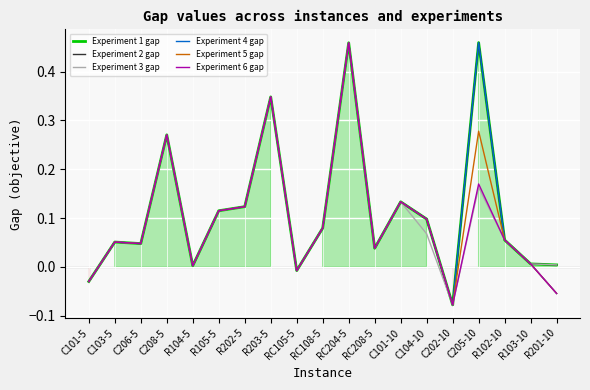

What are all the series names shown in the legend?

Experiment 1 gap, Experiment 2 gap, Experiment 3 gap, Experiment 4 gap, Experiment 5 gap, Experiment 6 gap